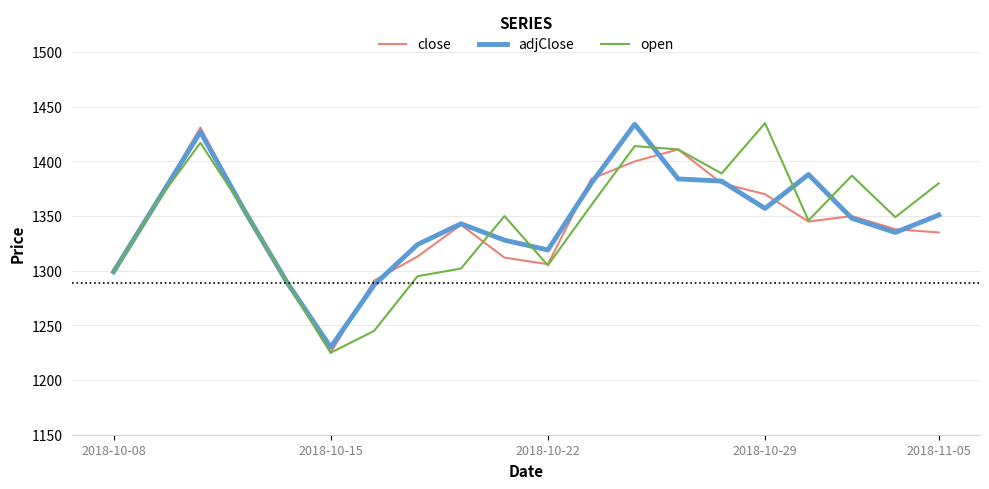

Does the chart have visible grid lines?

Yes